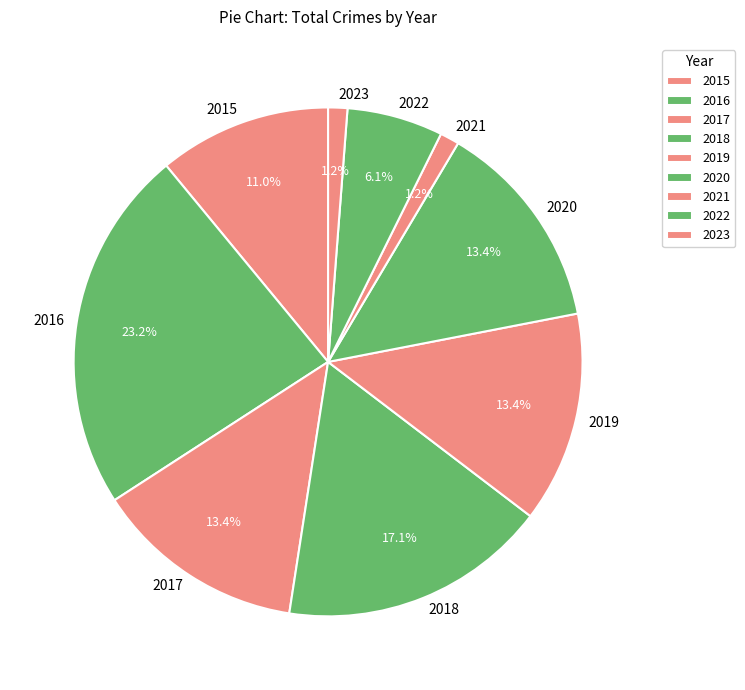

To the nearest percent, what is the average slice percentage?

11%